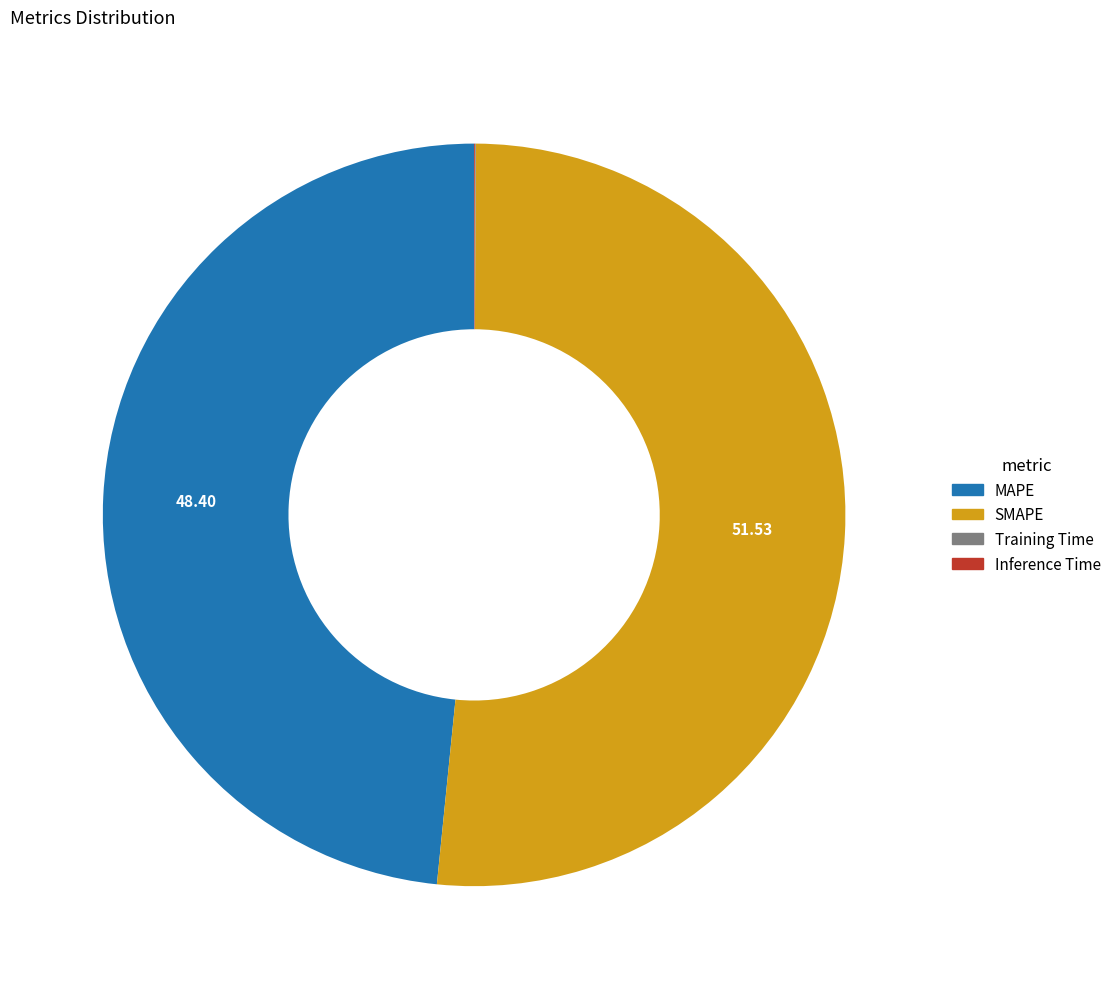

What is the largest slice in the pie chart?

SMAPE